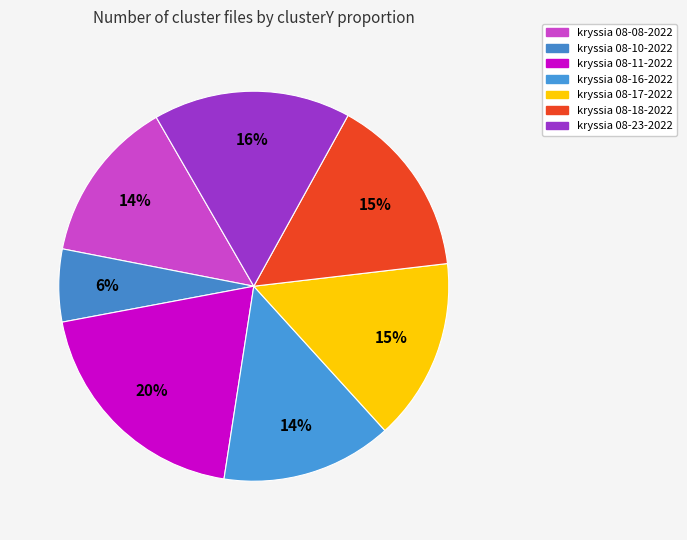

Rank the categories by value from lowest to highest.

kryssia 08-10-2022.mat, kryssia 08-08-2022.mat, kryssia 08-16-2022.mat, kryssia 08-17-2022.mat, kryssia 08-18-2022.mat, kryssia 08-23-2022.mat, kryssia 08-11-2022.mat